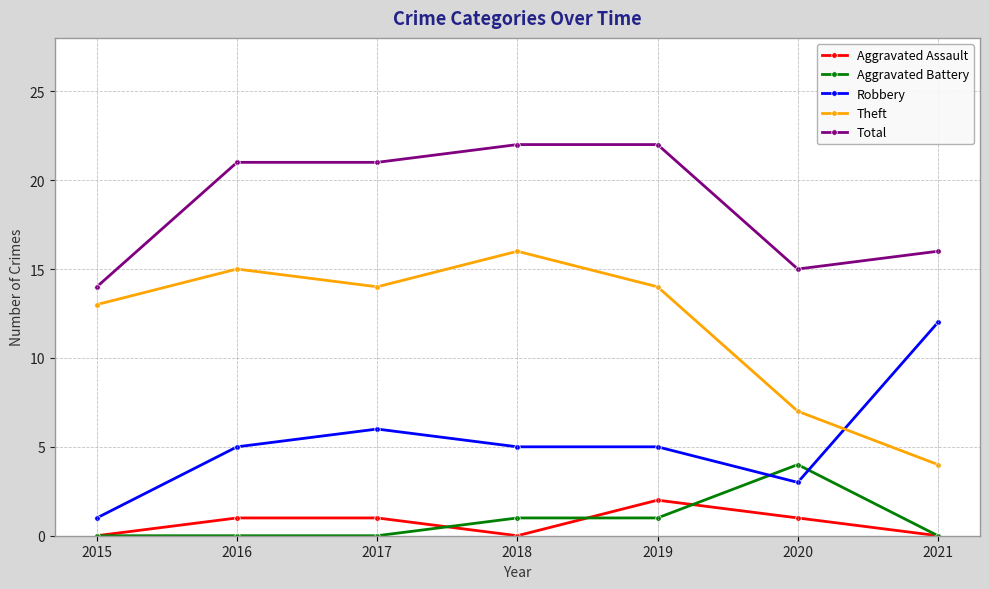

How many lines are shown in the chart?

5